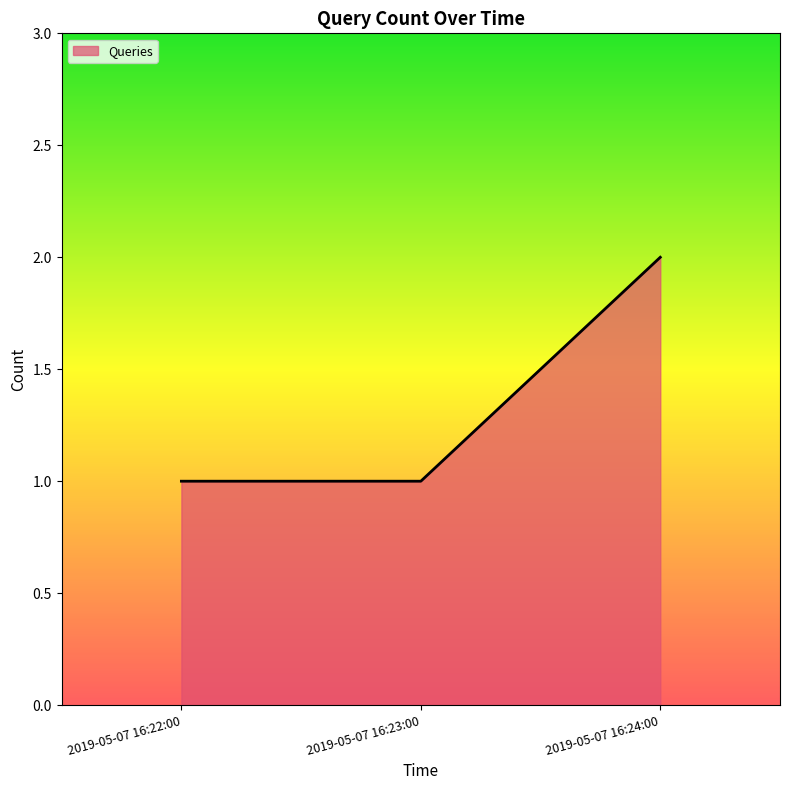

What is the sum of all values?

4